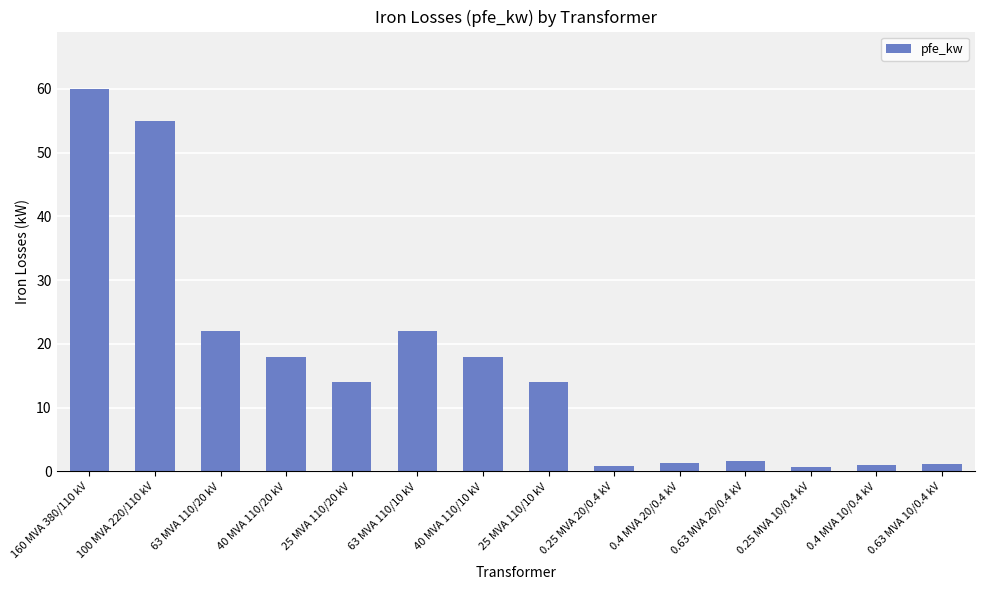

What is the minimum value shown in the chart?

0.6